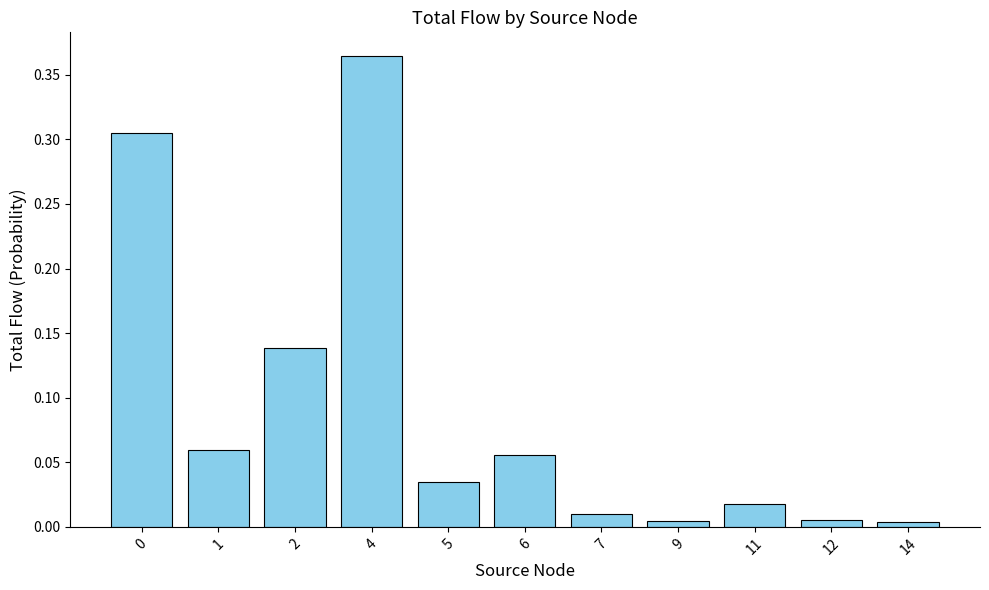

How many bars are there in total?

11